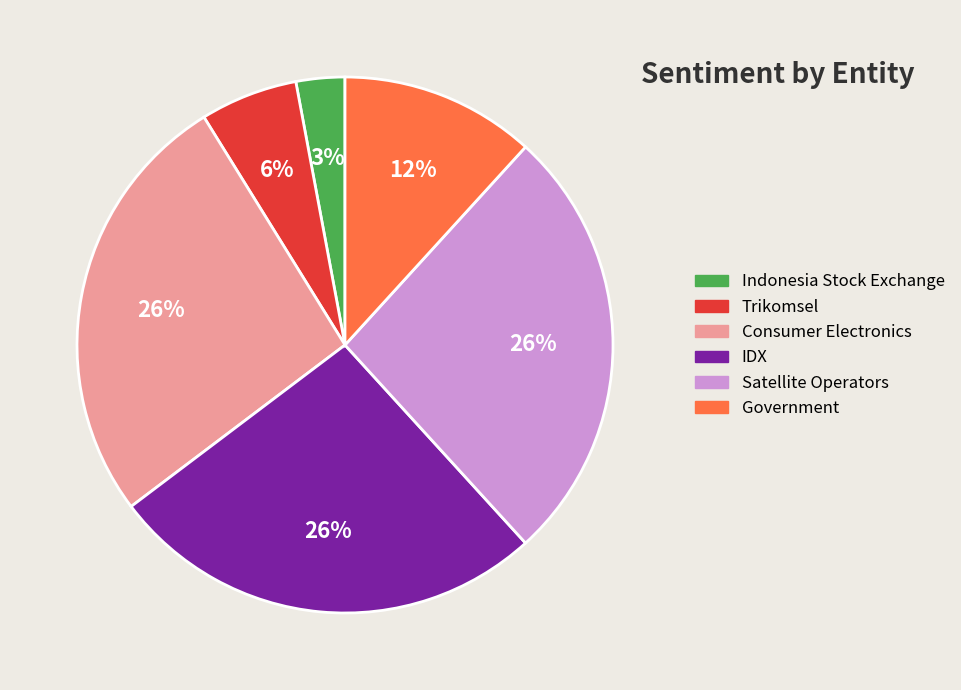

Does any single category account for the majority?

No